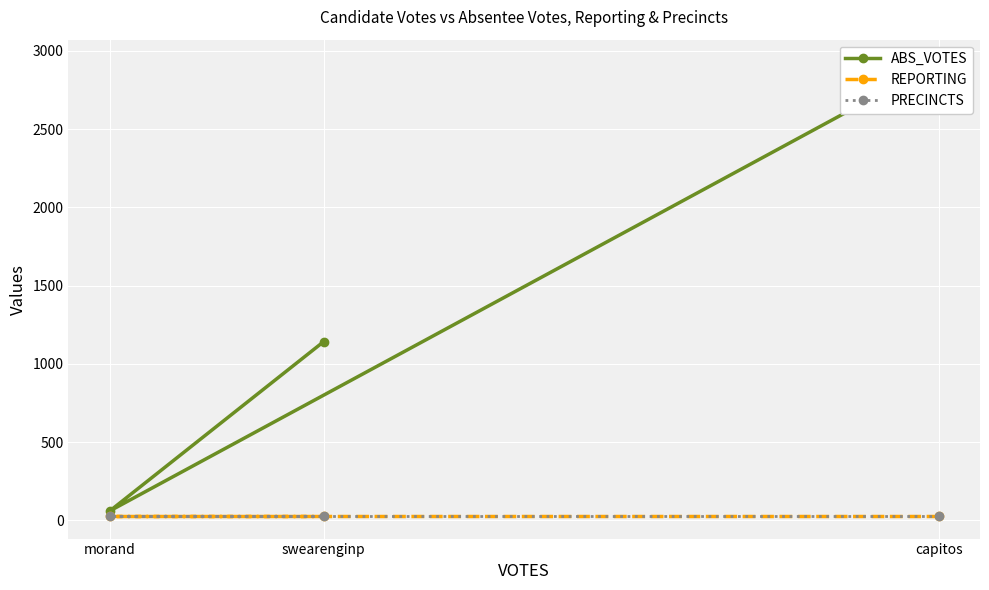

Reading left to right, extract all data points from this chart.

ABS_VOTES: capitos=2927	morand=60	swearenginp=1142
REPORTING: capitos=28	morand=28	swearenginp=28
PRECINCTS: capitos=28	morand=28	swearenginp=28